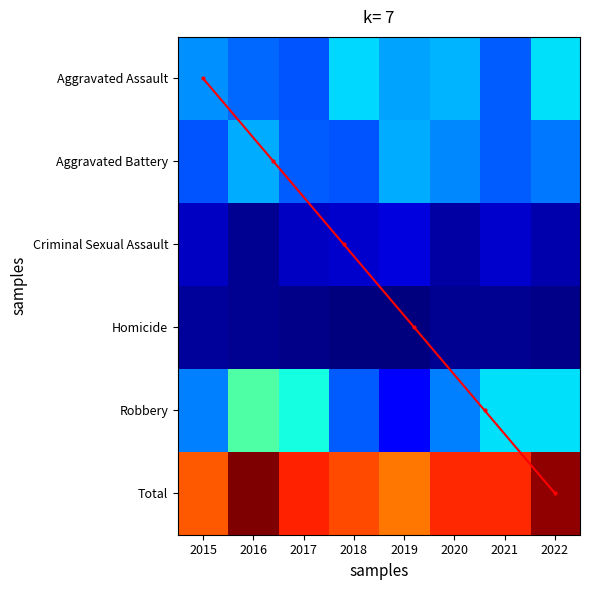

The value of Robbery at 2019 is 14. True or false?

True